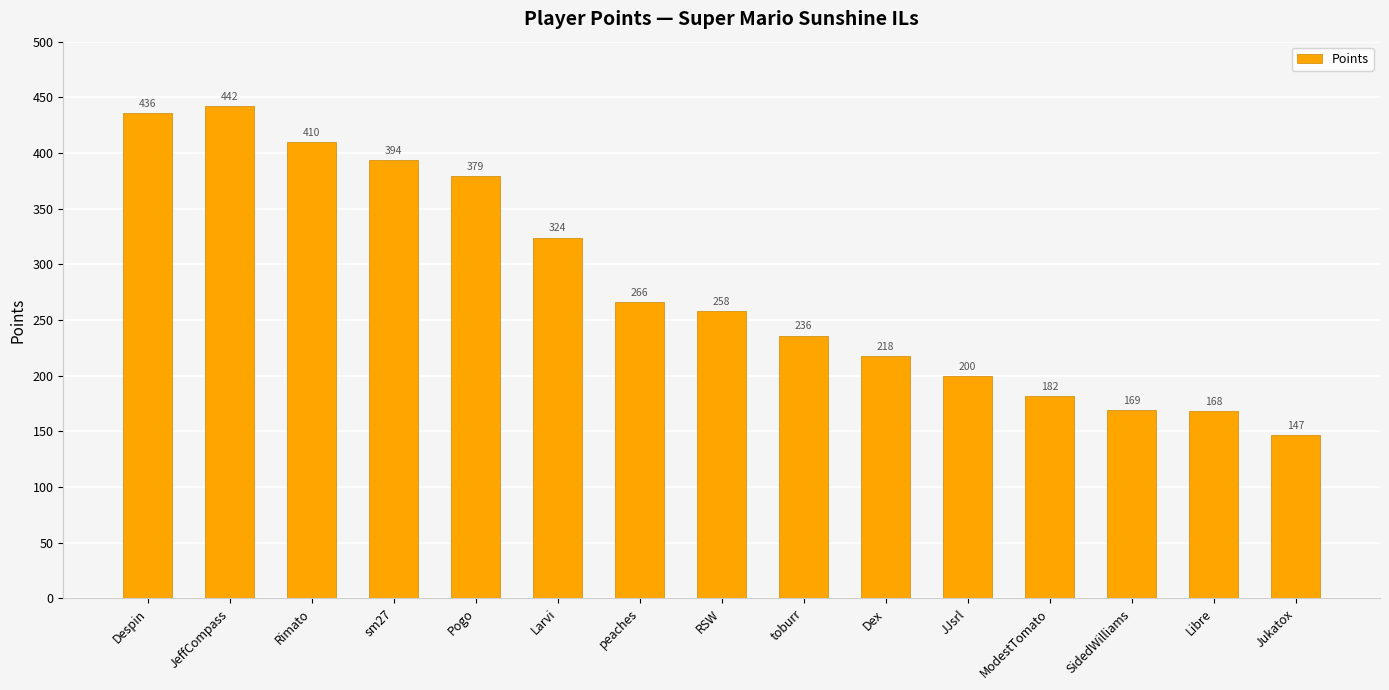

What is the sum of all values?

4229